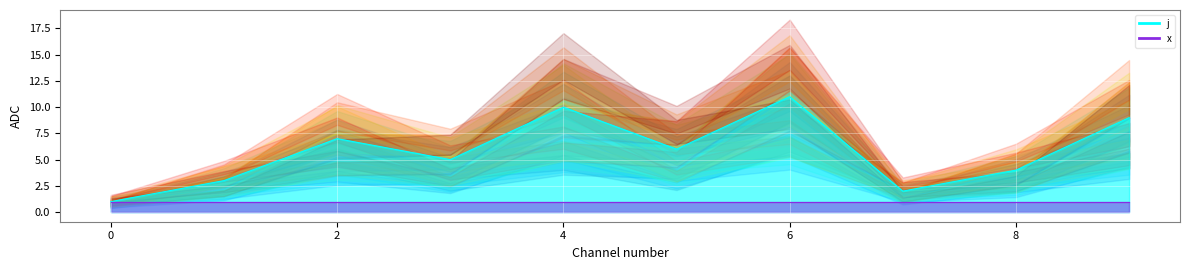

Approximately how many times larger is the value at 4 compared to 1?

3.3